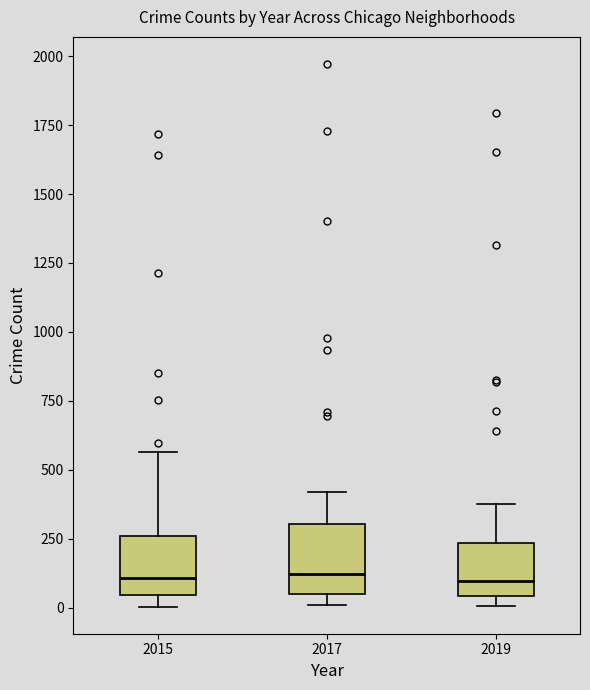

Where is the upper edge of the box at x = 2017 on the y-axis? The values are not printed on the chart, so give them approximately, as read against the axis.

300